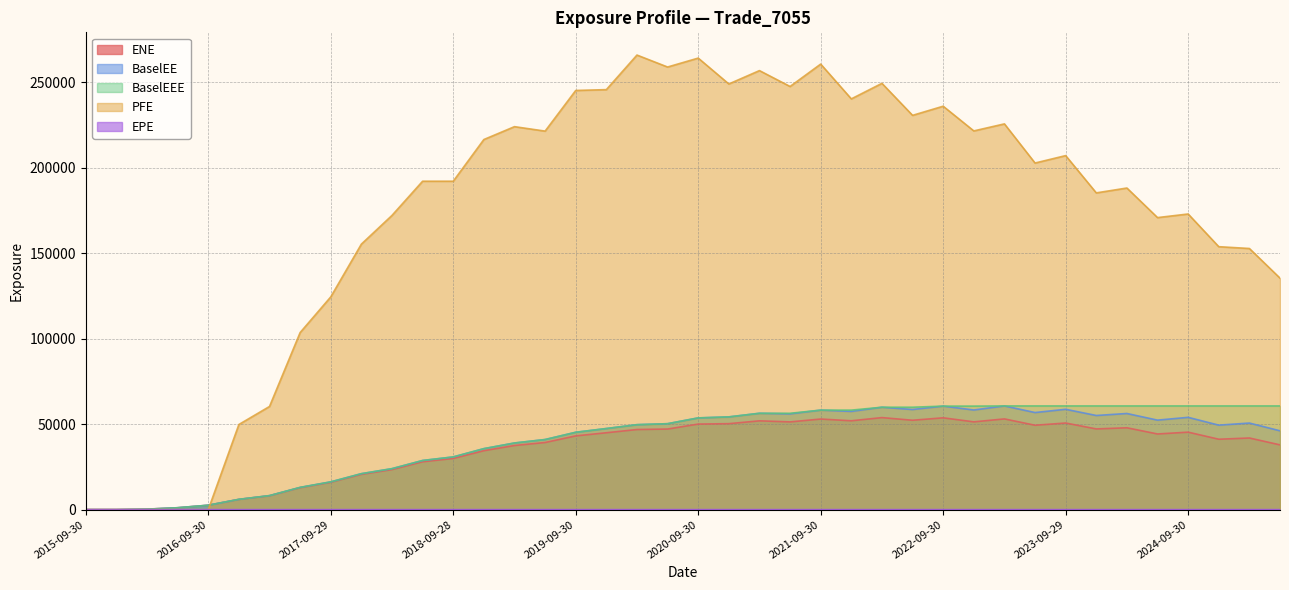

Reading left to right, extract all data points from this chart.

ENE: 2015-09-30=0.0	2015-12-31=0.0	2016-03-31=273.3	2016-06-30=1094.7	2016-09-30=2563.2	2016-12-30=5970.6	2017-03-31=8109.9	2017-06-30=12838.0	2017-09-29=15987.8	2017-12-29=20633.0	2018-03-29=23426.9	2018-06-29=27997.2	2018-09-28=29916.6	2018-12-31=34458.8	2019-03-29=37489.8	2019-06-28=39252.9	2019-09-30=43118.5	2019-12-31=44956.6	2020-03-31=46839.9	2020-06-30=47120.2	2020-09-30=50025.4	2020-12-31=50266.6	2021-03-31=51918.8	2021-06-30=51302.4	2021-09-30=52973.9	2021-12-30=51956.1	2022-03-31=53812.6	2022-06-30=52264.9	2022-09-30=53687.8	2022-12-30=51325.6	2023-03-31=53053.5	2023-06-30=49339.4	2023-09-29=50643.8	2023-12-29=47190.4	2024-03-28=47859.3	2024-06-28=44240.6	2024-09-30=45301.1	2024-12-31=41167.6	2025-03-31=41885.4	2025-06-30=37865.2
EPE: 2015-09-30=0.0	2015-12-31=0.3	2016-03-31=0.5	2016-06-30=0.7	2016-09-30=1.0	2016-12-30=1.2	2017-03-31=1.5	2017-06-30=1.7	2017-09-29=2.0	2017-12-29=2.2	2018-03-29=2.5	2018-06-29=2.7	2018-09-28=3.0	2018-12-31=3.3	2019-03-29=3.5	2019-06-28=3.7	2019-09-30=4.0	2019-12-31=4.3	2020-03-31=4.5	2020-06-30=4.7	2020-09-30=5.0	2020-12-31=5.3	2021-03-31=5.5	2021-06-30=5.7	2021-09-30=6.0	2021-12-30=6.2	2022-03-31=6.5	2022-06-30=6.7	2022-09-30=7.0	2022-12-30=7.2	2023-03-31=7.5	2023-06-30=7.7	2023-09-29=8.0	2023-12-29=8.2	2024-03-28=8.5	2024-06-28=8.7	2024-09-30=9.0	2024-12-31=9.3	2025-03-31=9.5	2025-06-30=9.7
PFE: 2015-09-30=0.0	2015-12-31=0.0	2016-03-31=0.0	2016-06-30=0.0	2016-09-30=0.0	2016-12-30=49784.2	2017-03-31=60321.9	2017-06-30=103549.0	2017-09-29=124398.0	2017-12-29=155264.0	2018-03-29=172059.0	2018-06-29=192050.0	2018-09-28=192045.0	2018-12-31=216430.0	2019-03-29=223957.0	2019-06-28=221355.0	2019-09-30=245125.0	2019-12-31=245611.0	2020-03-31=265825.0	2020-06-30=258833.0	2020-09-30=264053.0	2020-12-31=248918.0	2021-03-31=256741.0	2021-06-30=247450.0	2021-09-30=260546.0	2021-12-30=240204.0	2022-03-31=249285.0	2022-06-30=230571.0	2022-09-30=235909.0	2022-12-30=221472.0	2023-03-31=225579.0	2023-06-30=202687.0	2023-09-29=207028.0	2023-12-29=185230.0	2024-03-28=188072.0	2024-06-28=170780.0	2024-09-30=172886.0	2024-12-31=153765.0	2025-03-31=152708.0	2025-06-30=135367.0
BaselEE: 2015-09-30=0.0	2015-12-31=0.0	2016-03-31=273.9	2016-06-30=1098.6	2016-09-30=2576.7	2016-12-30=6014.1	2017-03-31=8189.9	2017-06-30=12998.0	2017-09-29=16228.6	2017-12-29=21019.5	2018-03-29=23952.0	2018-06-29=28730.4	2018-09-28=30812.2	2018-12-31=35656.5	2019-03-29=38964.3	2019-06-28=40983.2	2019-09-30=45231.8	2019-12-31=47419.1	2020-03-31=49674.9	2020-06-30=50244.7	2020-09-30=53636.7	2020-12-31=54223.7	2021-03-31=56340.5	2021-06-30=56007.9	2021-09-30=58185.8	2021-12-30=57440.1	2022-03-31=59881.8	2022-06-30=58540.1	2022-09-30=60531.7	2022-12-30=58262.0	2023-03-31=60633.7	2023-06-30=56773.1	2023-09-29=58671.1	2023-12-29=55050.7	2024-03-28=56215.4	2024-06-28=52330.7	2024-09-30=53970.6	2024-12-31=49403.5	2025-03-31=50623.6	2025-06-30=46094.9
BaselEEE: 2015-09-30=0.0	2015-12-31=0.0	2016-03-31=273.9	2016-06-30=1098.6	2016-09-30=2576.7	2016-12-30=6014.1	2017-03-31=8189.9	2017-06-30=12998.0	2017-09-29=16228.6	2017-12-29=21019.5	2018-03-29=23952.0	2018-06-29=28730.4	2018-09-28=30812.2	2018-12-31=35656.5	2019-03-29=38964.3	2019-06-28=40983.2	2019-09-30=45231.8	2019-12-31=47419.1	2020-03-31=49674.9	2020-06-30=50244.7	2020-09-30=53636.7	2020-12-31=54223.7	2021-03-31=56340.5	2021-06-30=56340.5	2021-09-30=58185.8	2021-12-30=58185.8	2022-03-31=59881.8	2022-06-30=59881.8	2022-09-30=60531.7	2022-12-30=60531.7	2023-03-31=60633.7	2023-06-30=60633.7	2023-09-29=60633.7	2023-12-29=60633.7	2024-03-28=60633.7	2024-06-28=60633.7	2024-09-30=60633.7	2024-12-31=60633.7	2025-03-31=60633.7	2025-06-30=60633.7